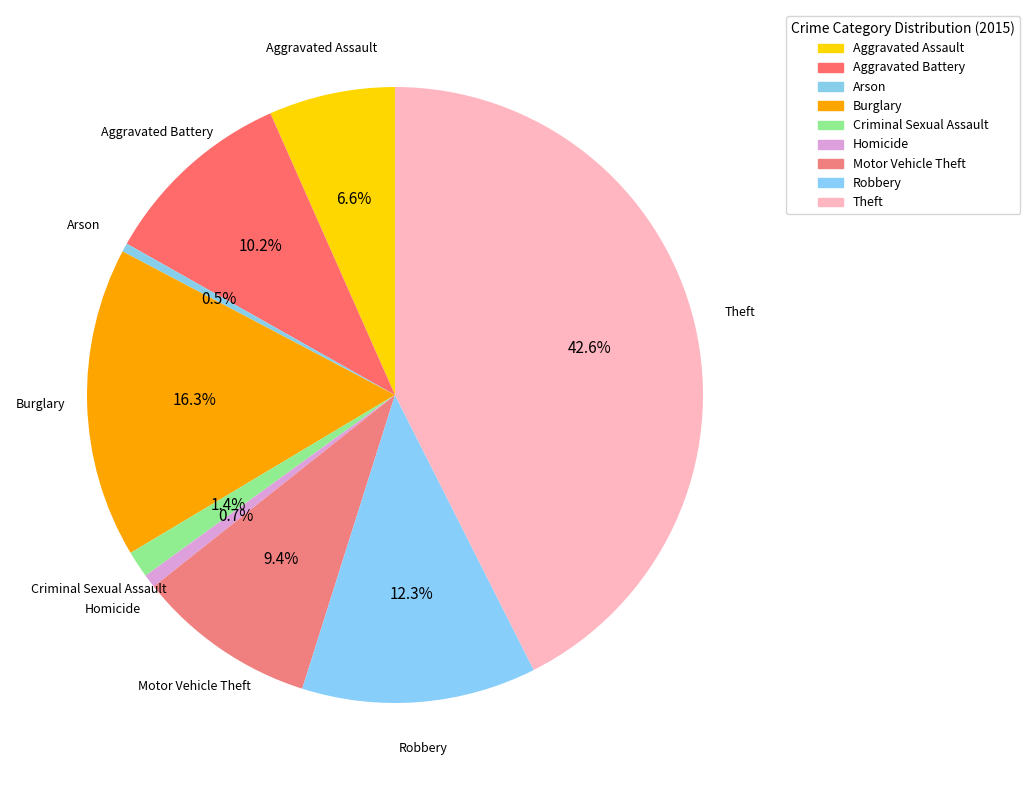

How many segments does this pie chart have?

9